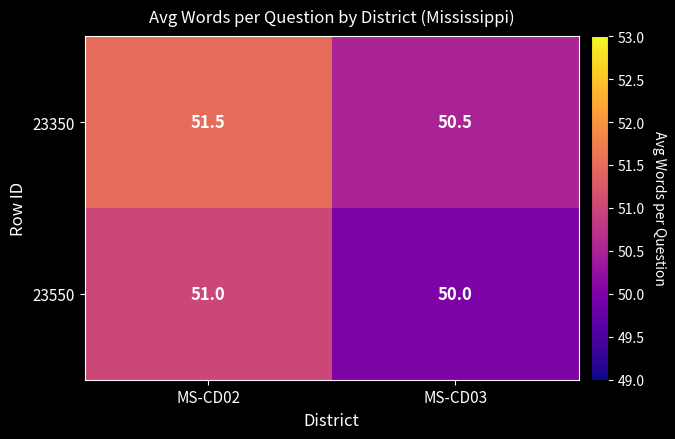

At which category is the sum across all series the highest?

MS-CD02